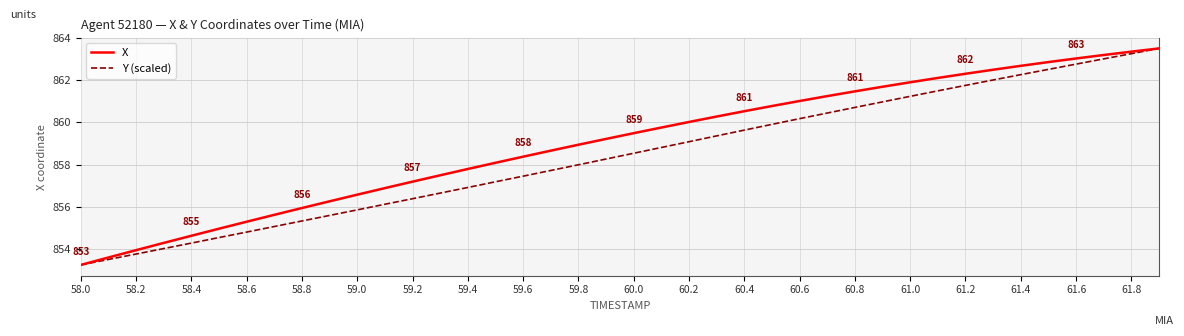

Reading left to right, what are all the values shown in this chart?

X: 853.2	853.6	853.9	854.3	854.6	855.0	855.3	855.6	855.9	856.3	856.6	856.9	857.2	857.5	857.8	858.1	858.4	858.7	858.9	859.2	859.5	859.8	860.0	860.3	860.5	860.8	861.0	861.2	861.5	861.7	861.9	862.1	862.3	862.5	862.7	862.9	863.0	863.2	863.4	863.5
Y (scaled): 853.2	853.5	853.8	854.0	854.3	854.5	854.8	855.1	855.3	855.6	855.8	856.1	856.4	856.6	856.9	857.2	857.4	857.7	858.0	858.3	858.5	858.8	859.1	859.4	859.6	859.9	860.2	860.4	860.7	861.0	861.2	861.5	861.8	862.0	862.3	862.5	862.8	863.0	863.3	863.5